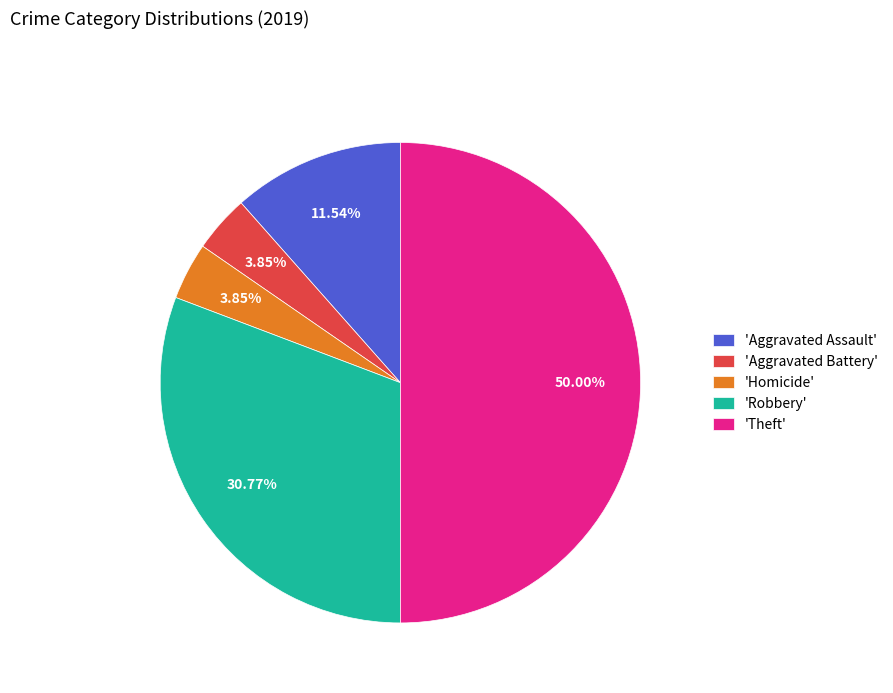

Does 'Aggravated Battery' represent more than half of the total?

No